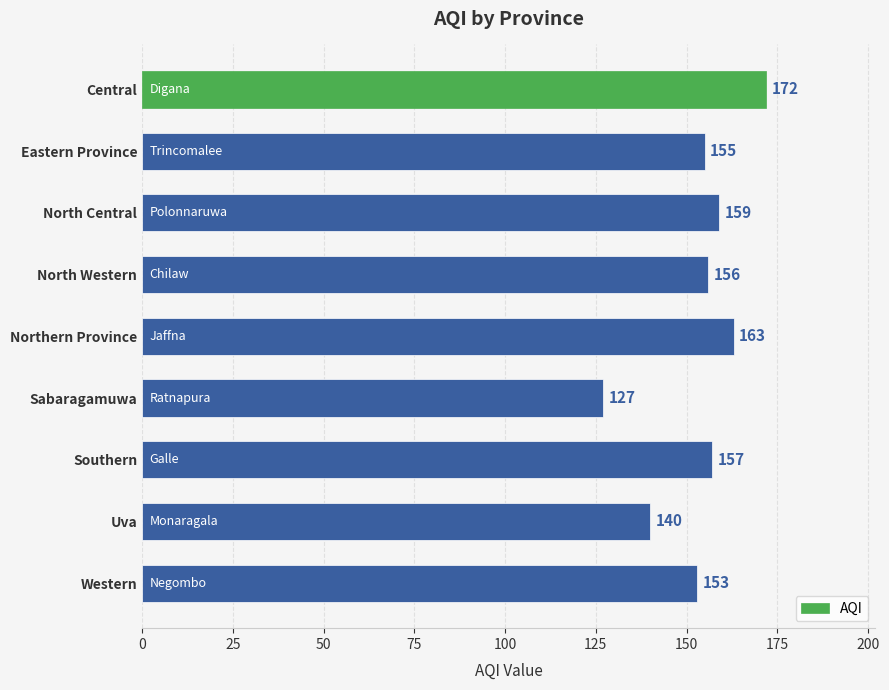

Does the chart contain any negative values?

No